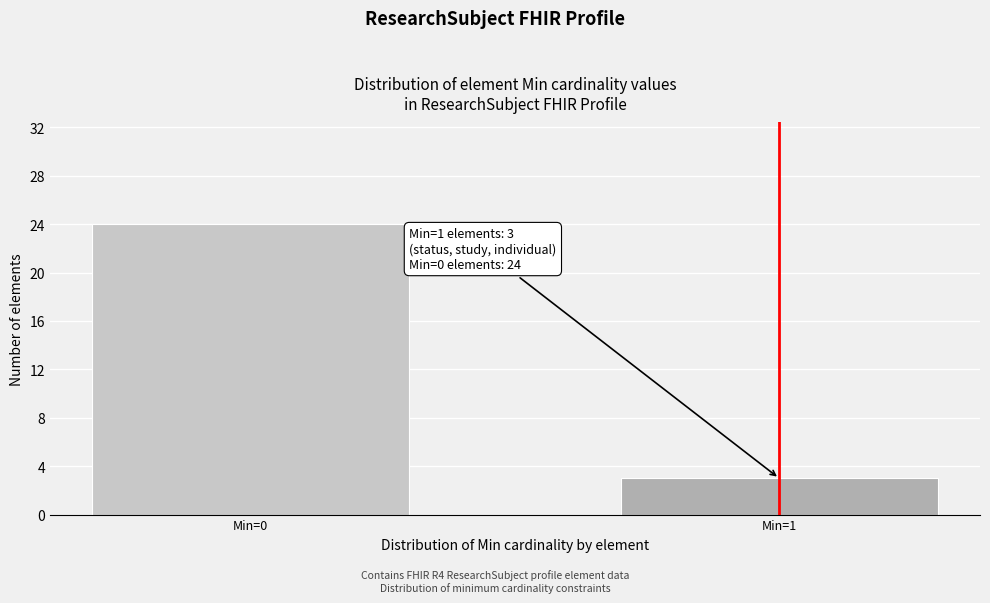

Reading left to right, what are all the values shown in this chart?

Min=0=24	Min=1=3